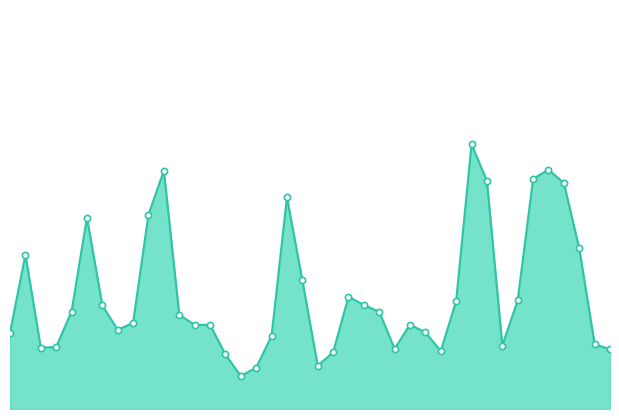

Does the chart have visible grid lines?

No